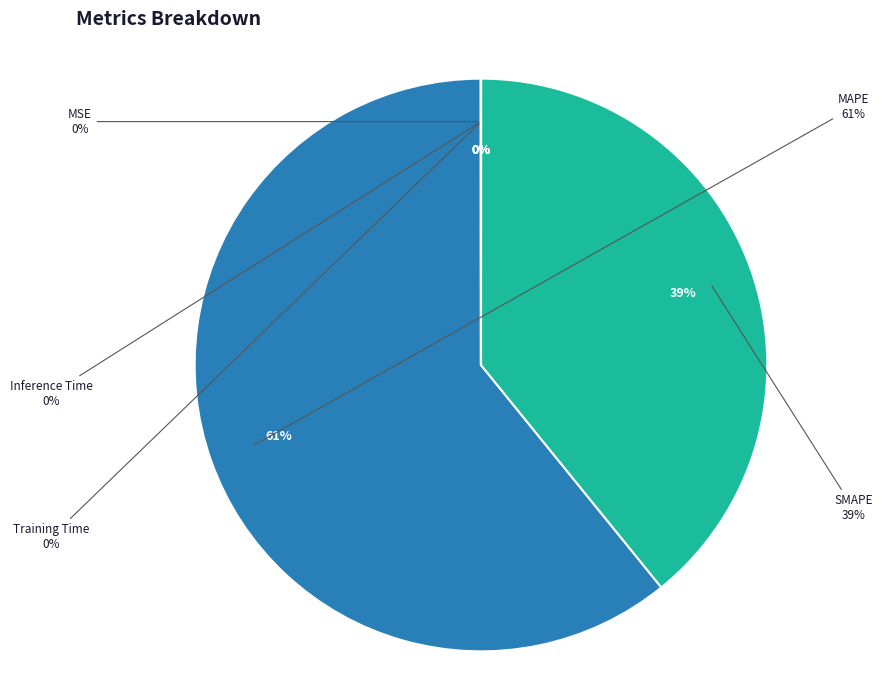

How many slices are in this pie chart?

5